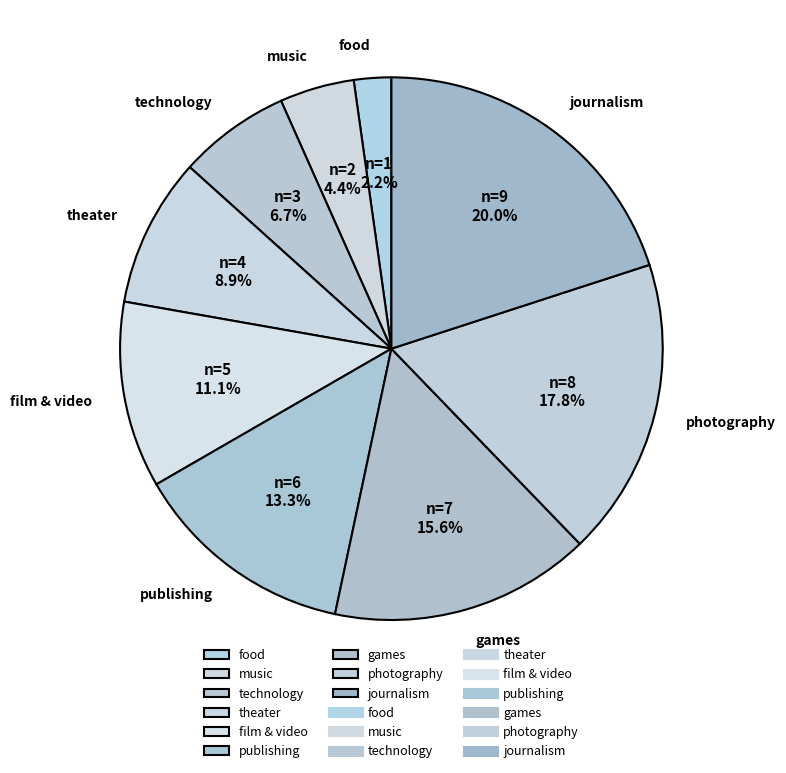

Which slice is the smallest?

food